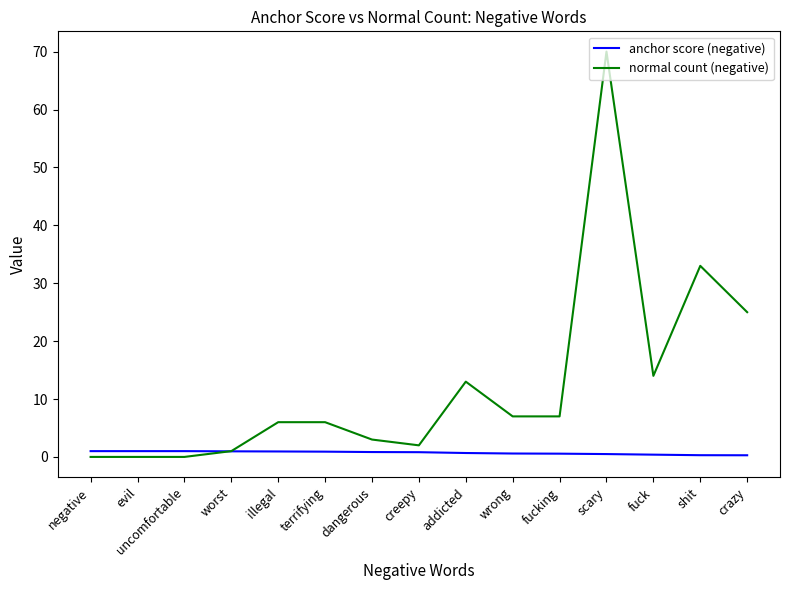

The normal count (negative) series shows 2.0 at creepy. True or false?

True